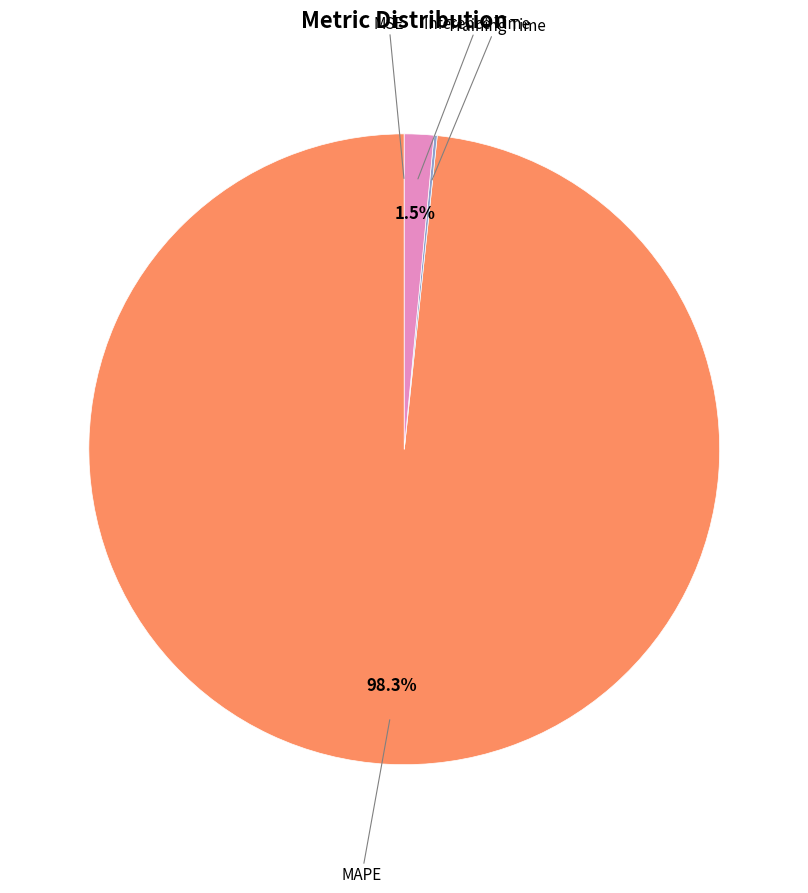

Is MAPE the majority of the pie?

Yes